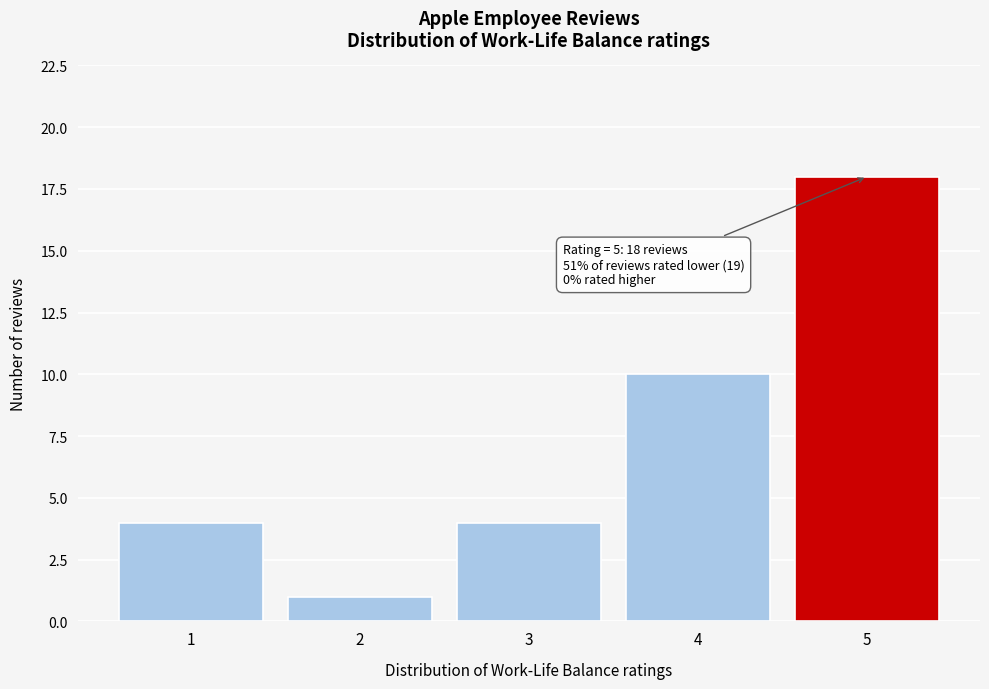

Over which range of the x-axis is the bar tallest?

4.5 to 5.5